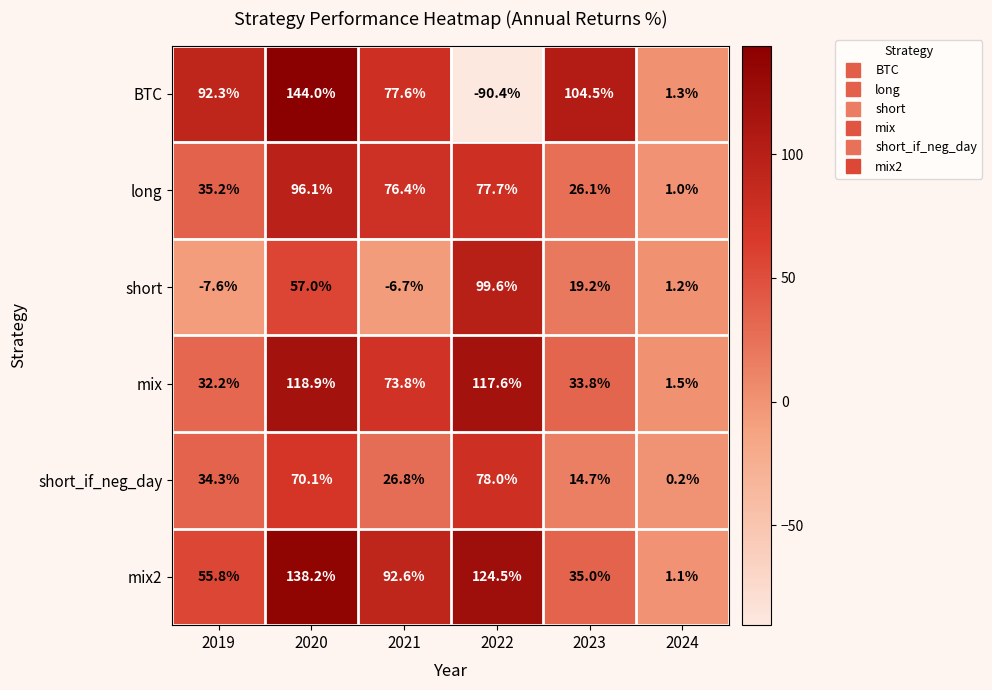

The value of short_if_neg_day at 2019 is 51.0. True or false?

False